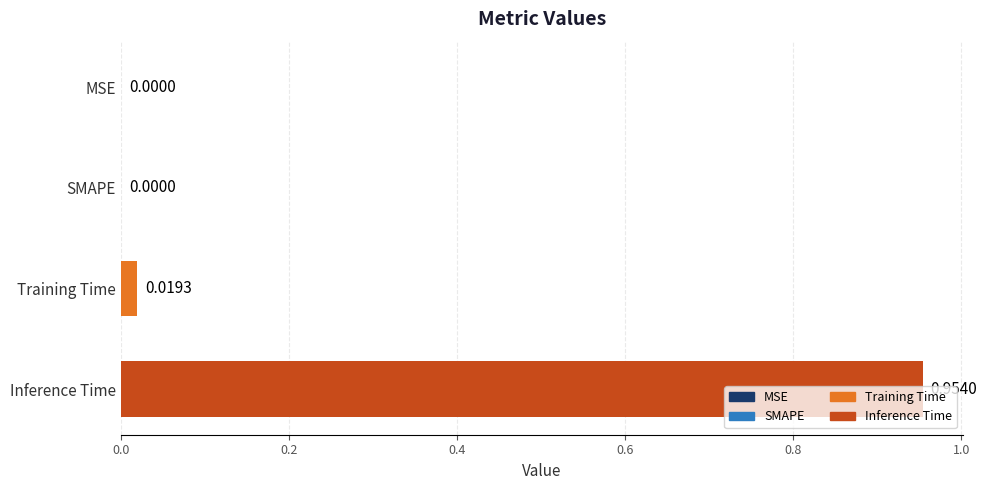

Which category has the highest value across all series?

Inference Time